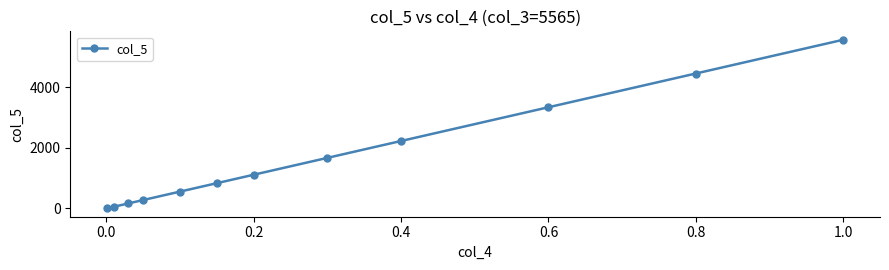

Is it true that the value at 0.4 is 1182.1?

False